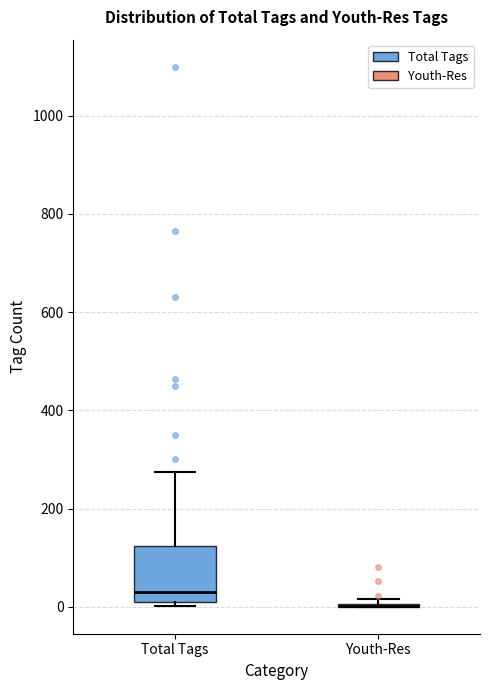

Reading left to right, read every box against the y-axis: the position of its median line, the range the box covers, and the ends of its whiskers. The values are not printed on the chart, so give them approximately, as read against the axis.

Total Tags: median 40, box 20 to 120, whiskers 0 to 280
Youth-Res: box collapsed to a line at 0, whiskers 0 to 20